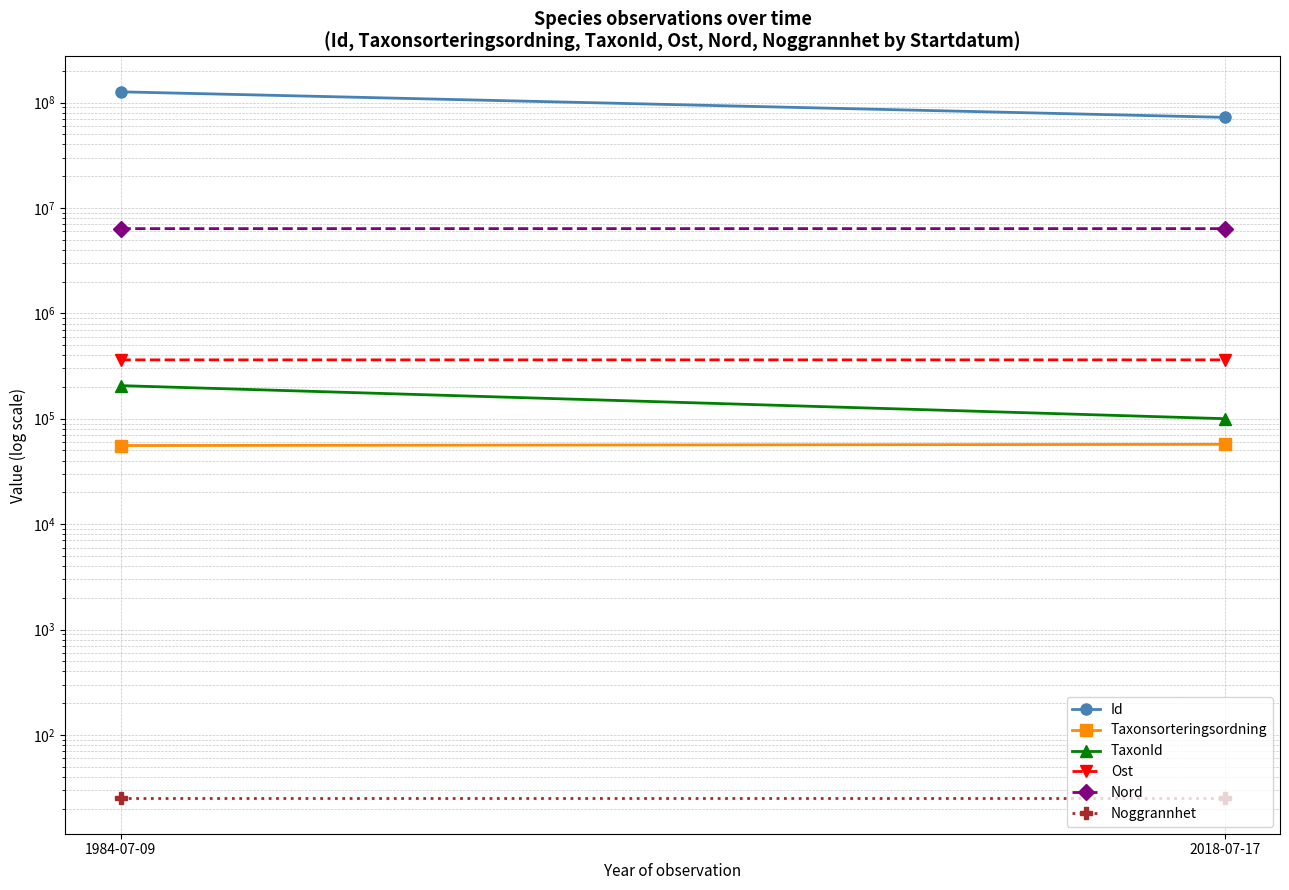

The value of TaxonId at 2018-07-17 is 100088.0. True or false?

True